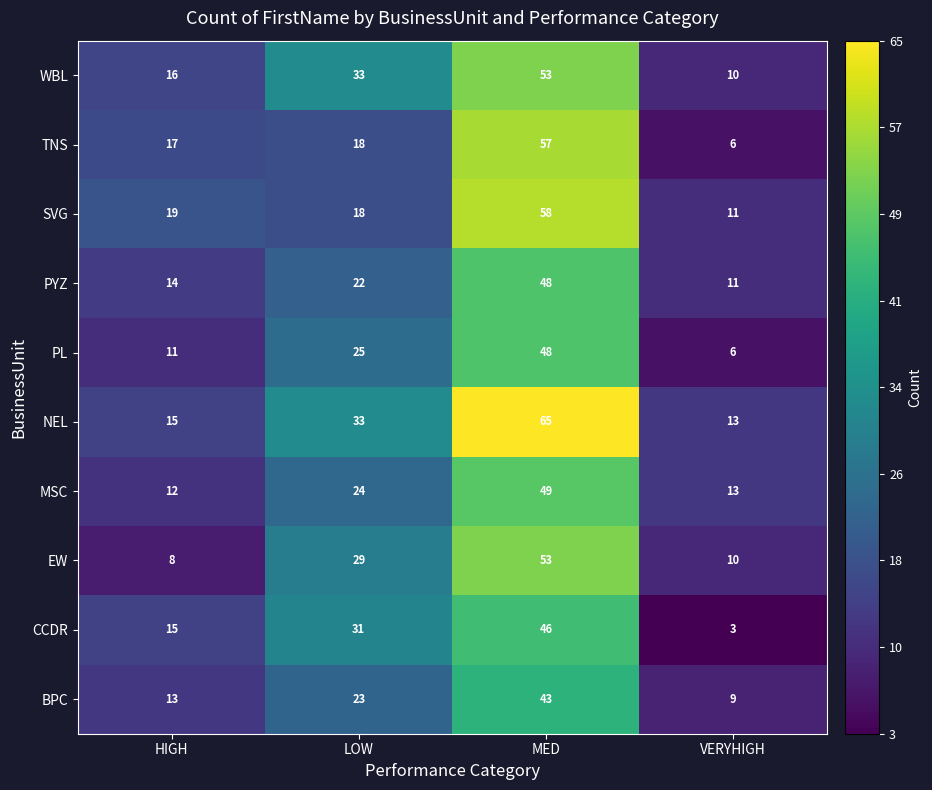

Which series has the largest range (max minus min)?

NEL